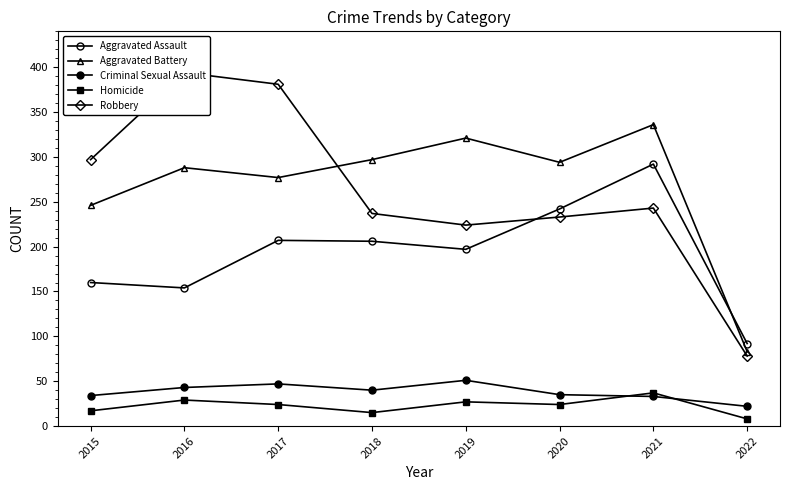

What is the value of the Aggravated Assault point at the 5th from the left?

197